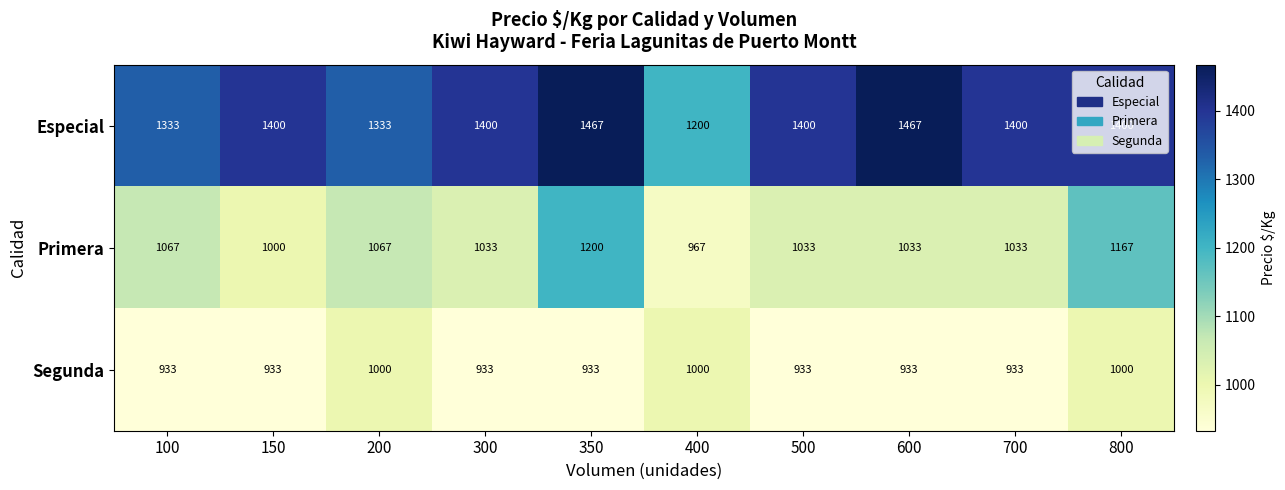

What is the difference between the Primera values at 300 and 100?

34